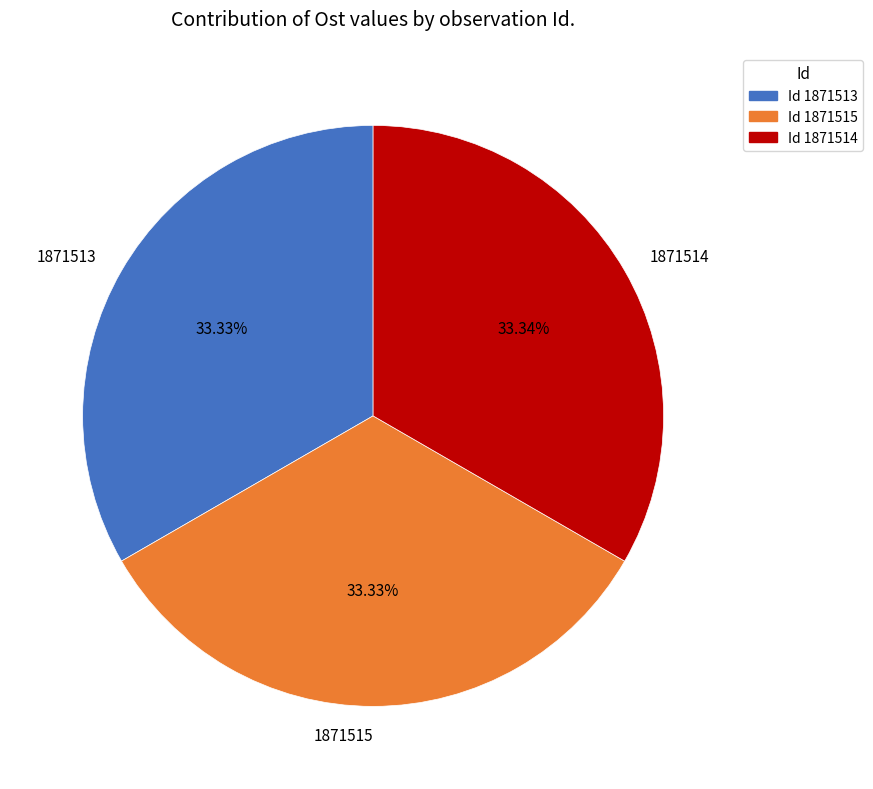

To the nearest percent, what percentage of the pie is 1871515?

33%